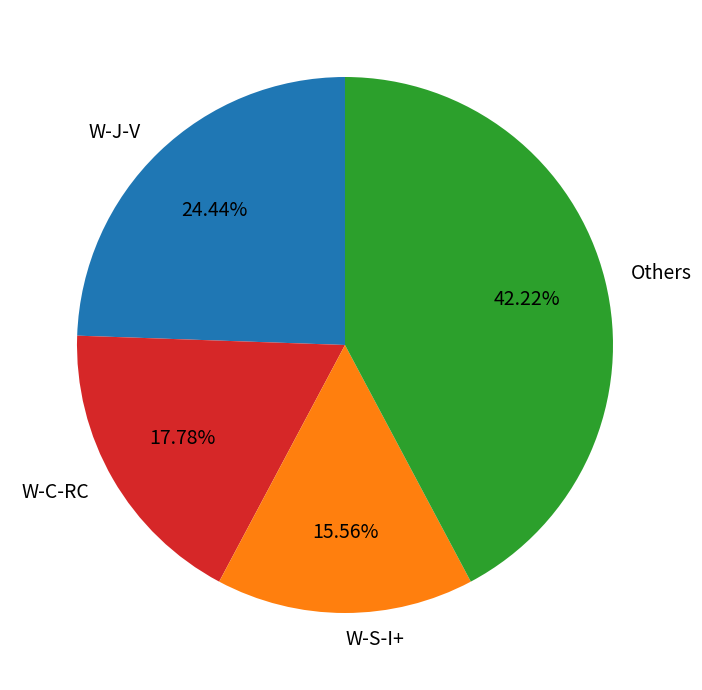

How many slices are in this pie chart?

4